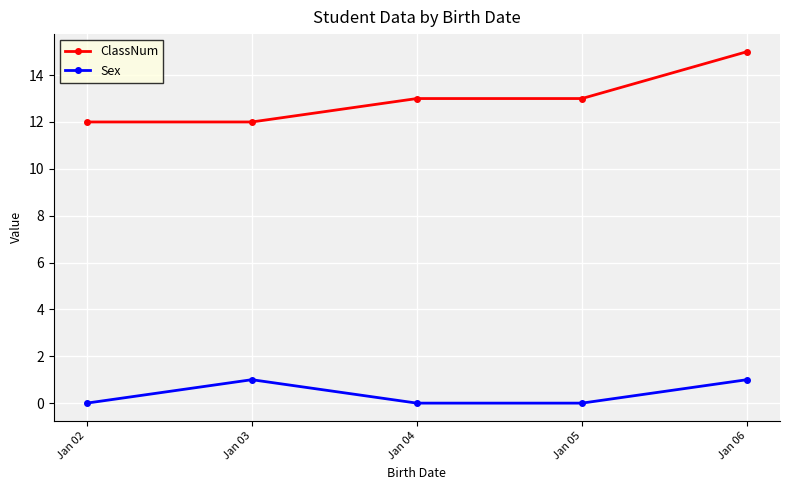

What are all the series names shown in the legend?

ClassNum, Sex